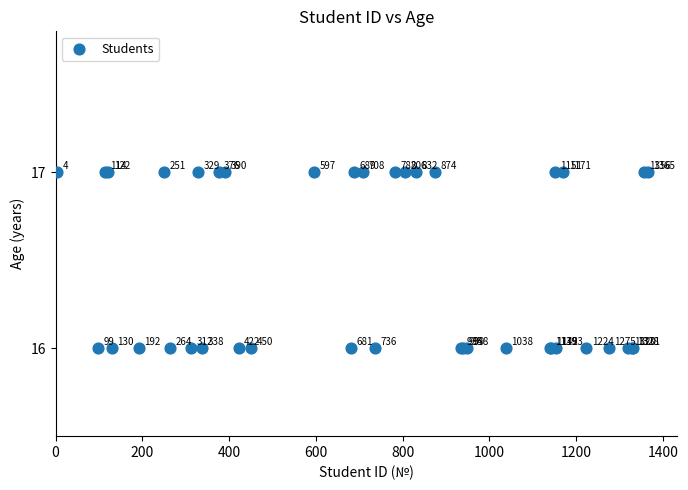

What Y value in the scatter plot is closest to 16?

16